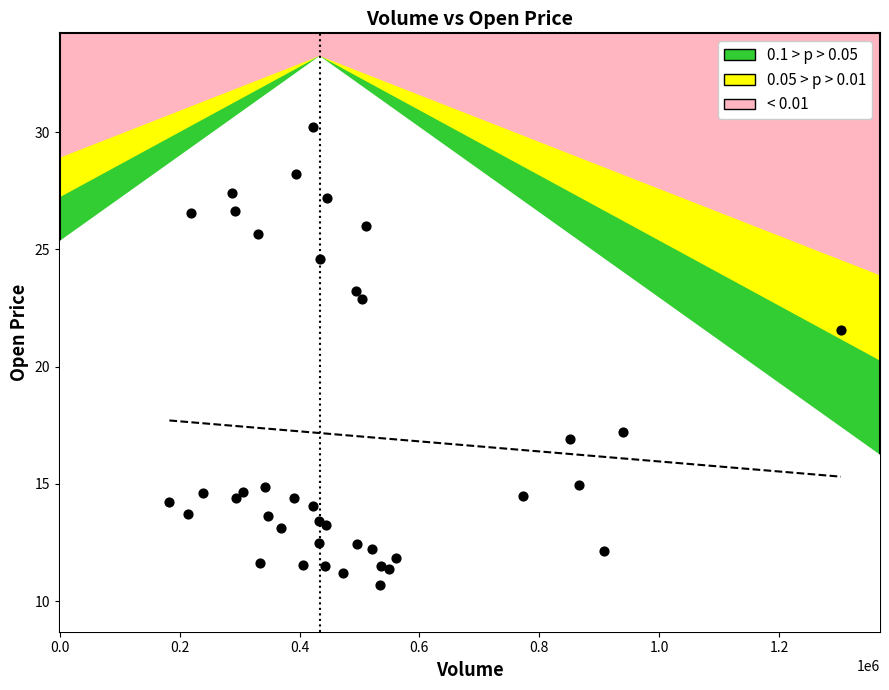

What Y value in the scatter plot is closest to 20?

21.5